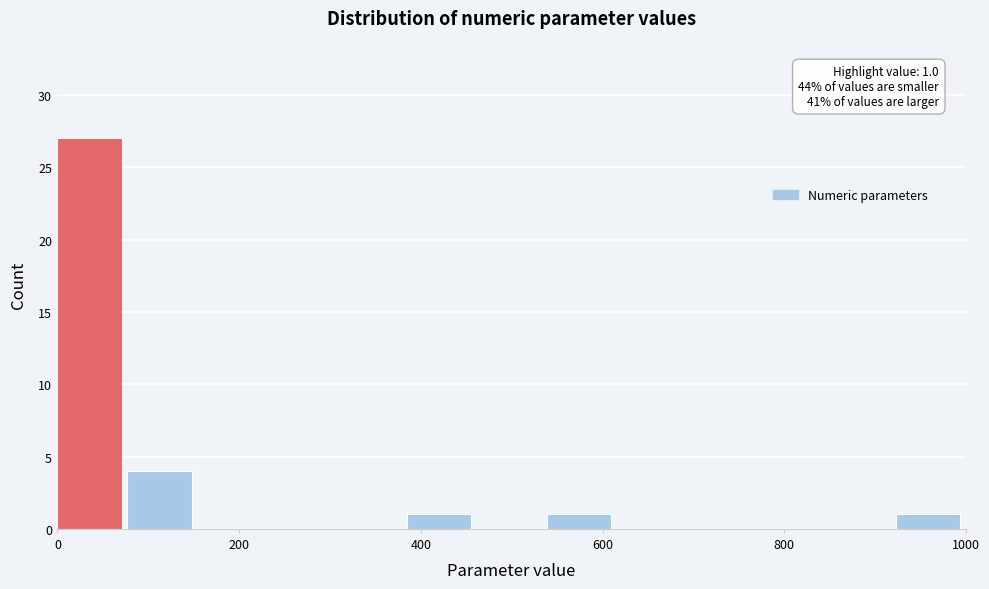

Read against the x-axis, roughly where is the centre of the tallest bar?

40